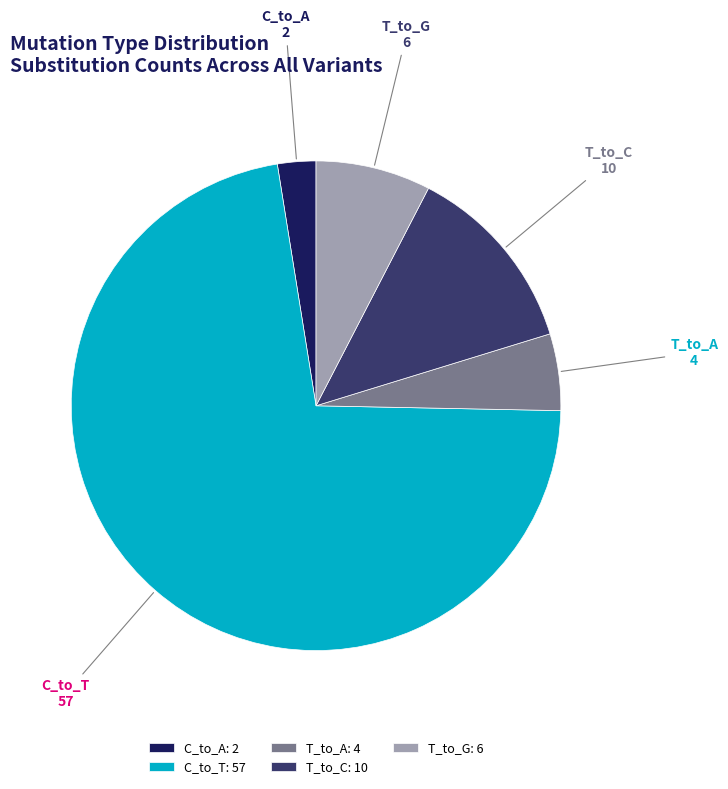

Does C_to_T account for over 50% of the chart?

Yes